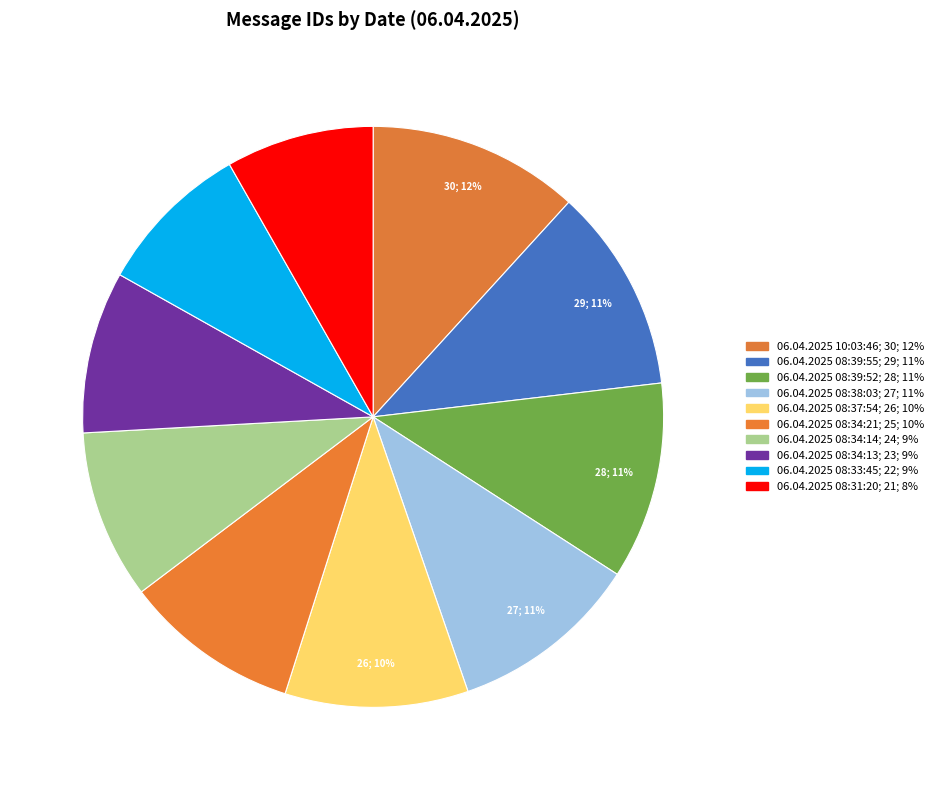

How many segments does this pie chart have?

10